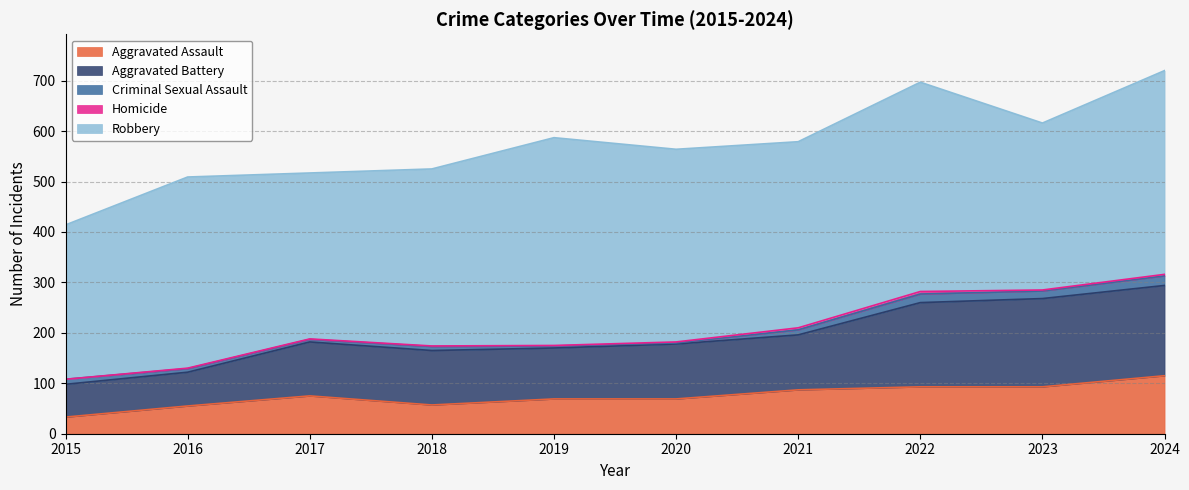

True or false: Robbery and Aggravated Assault intersect in this chart.

False